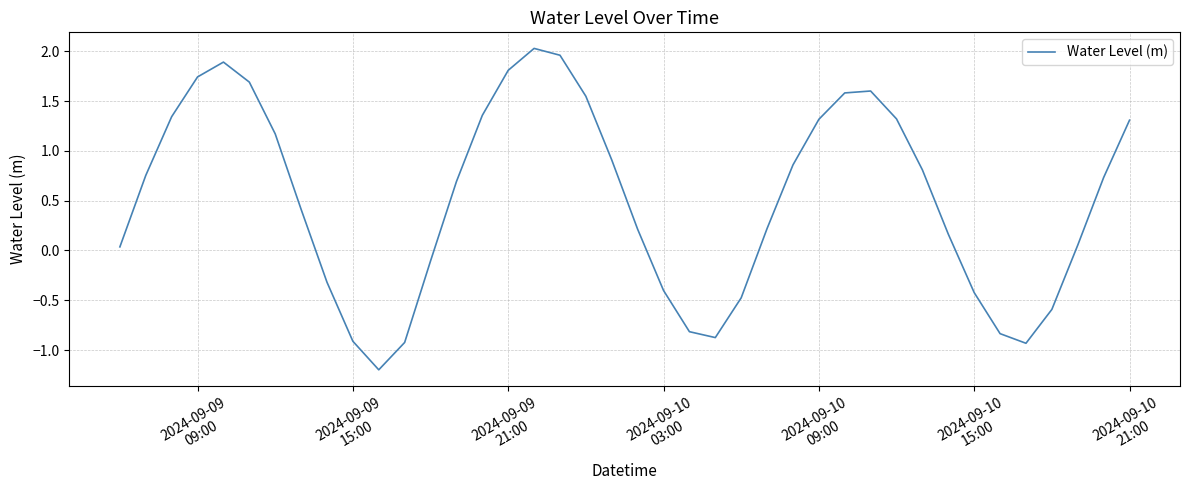

What is the difference between the maximum and minimum values?

3.2